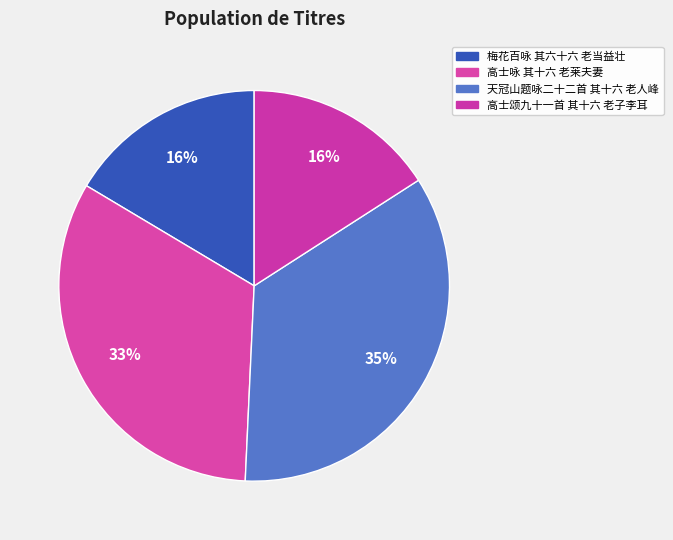

Count the number of slices in the pie.

4